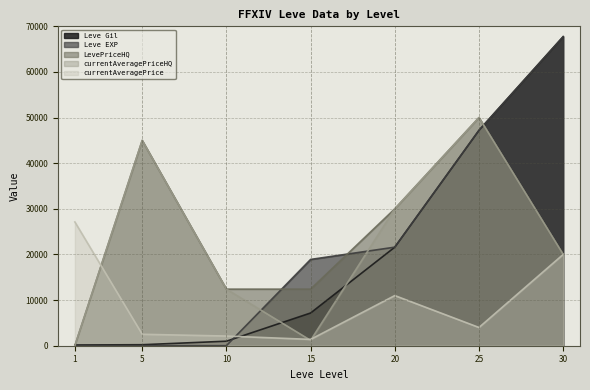

How many categories are shown in the chart?

7